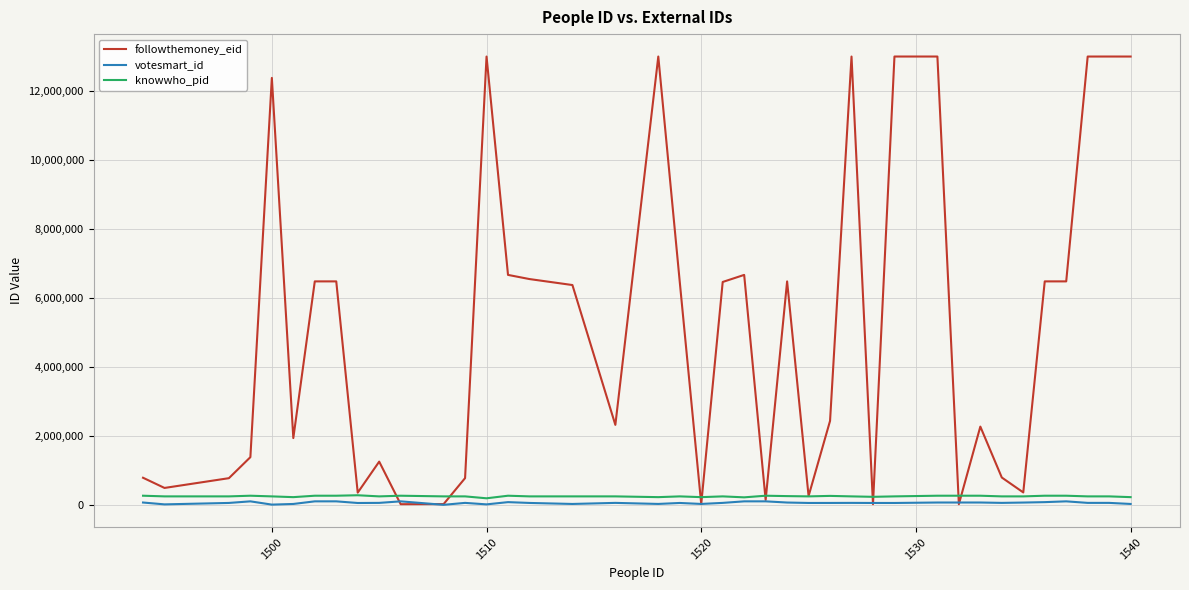

Which series has the largest total across all categories?

followthemoney_eid